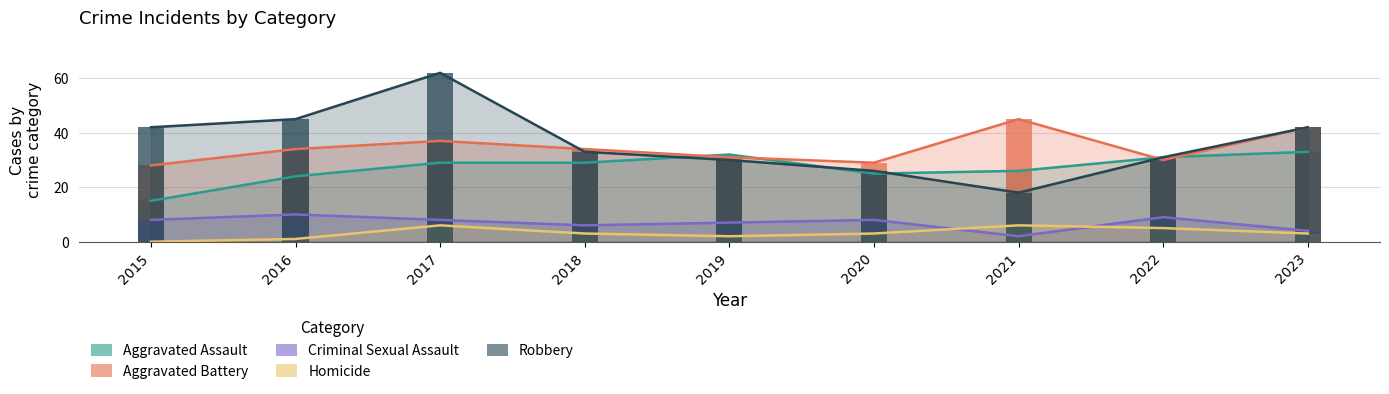

Which series has the largest total across all categories?

Robbery